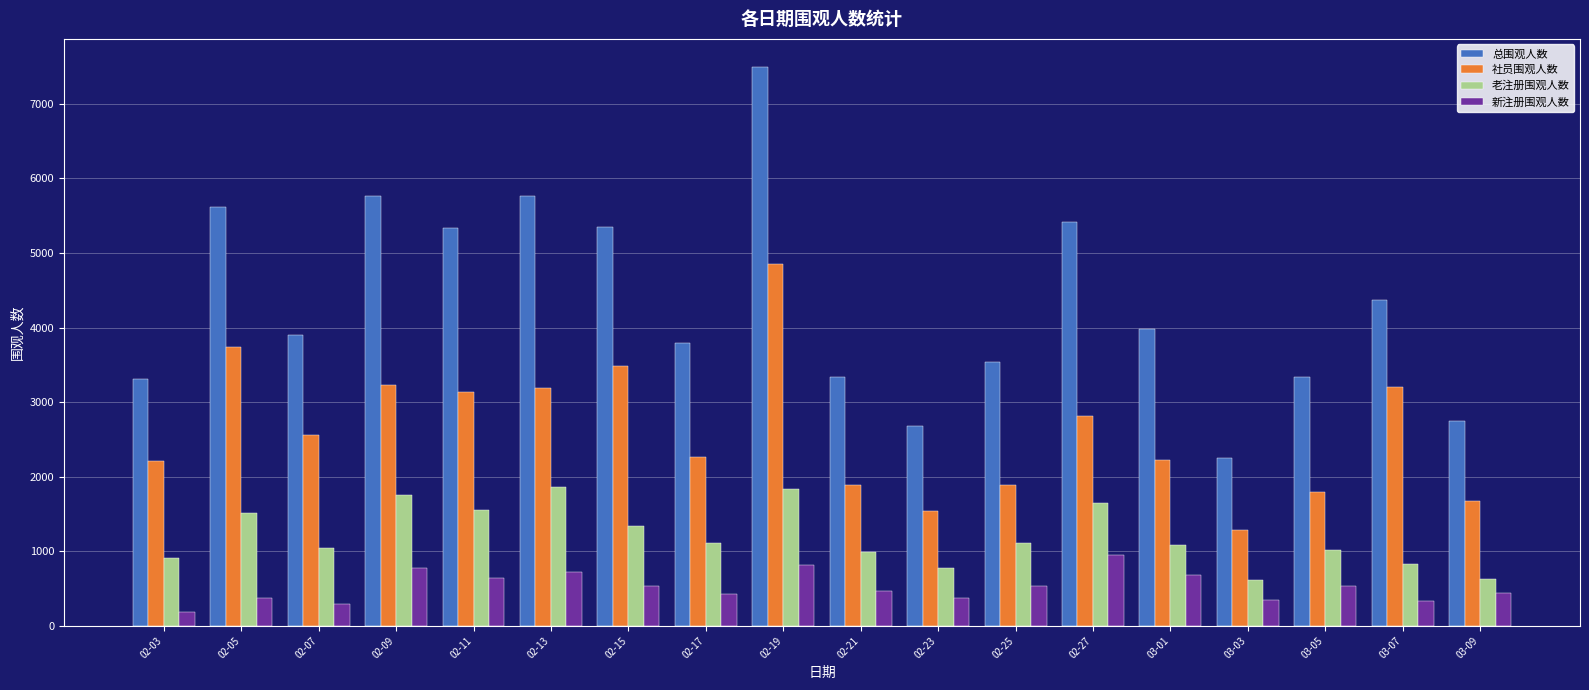

What is the label of the 15th bar from the right?

02-09